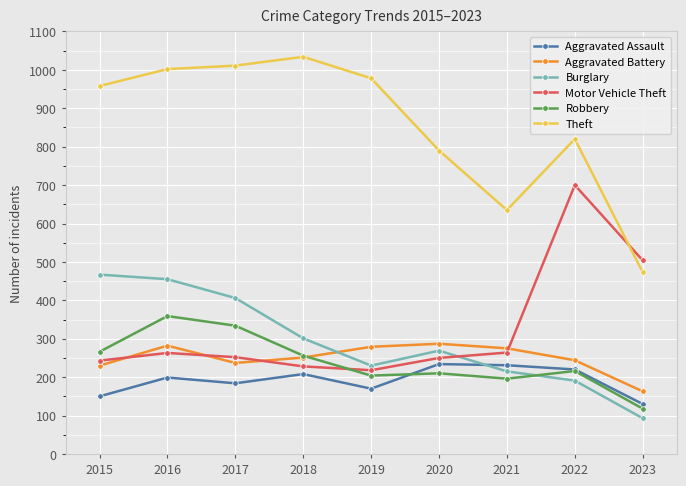

Is the value of Aggravated Assault at 2020 greater than the value of Robbery at 2018?

No